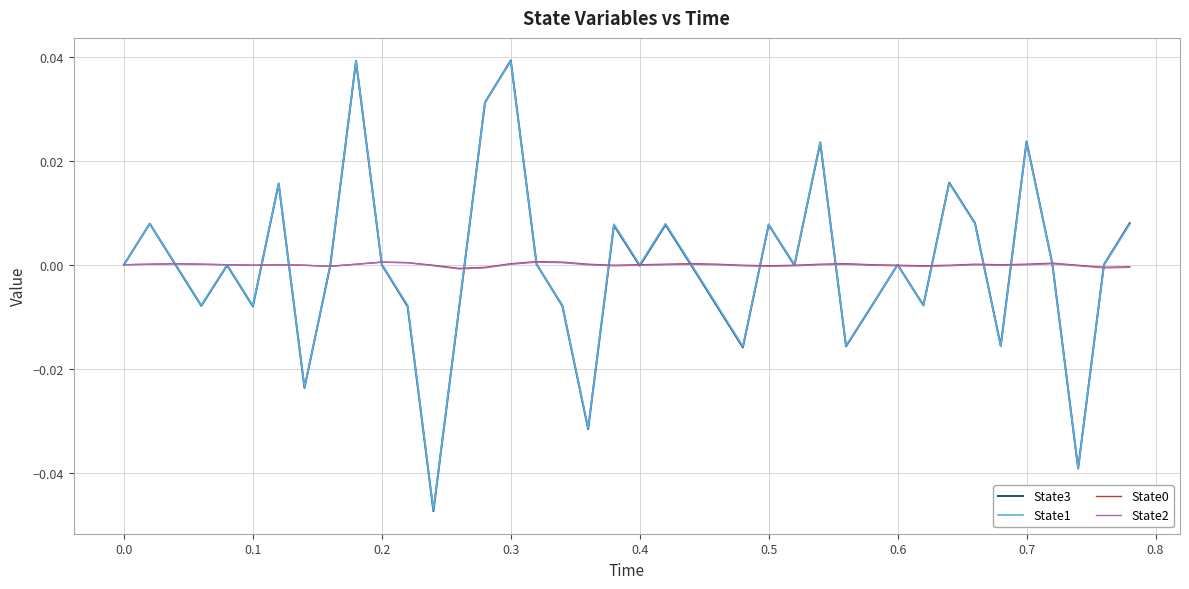

Which series has the widest spread of values?

State3